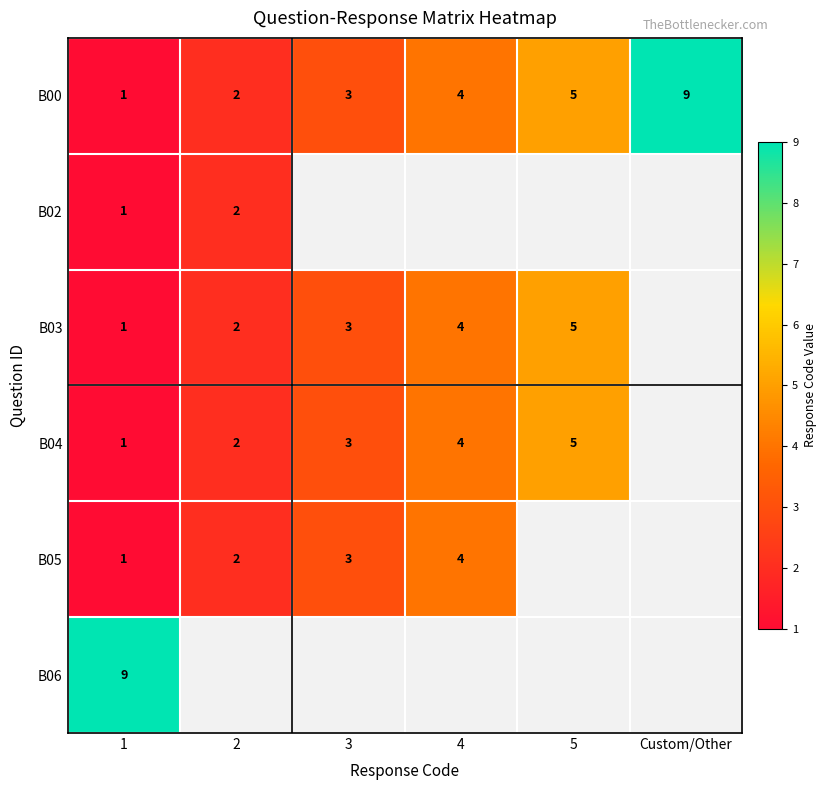

How many B00 values are between 2 and 5?

4